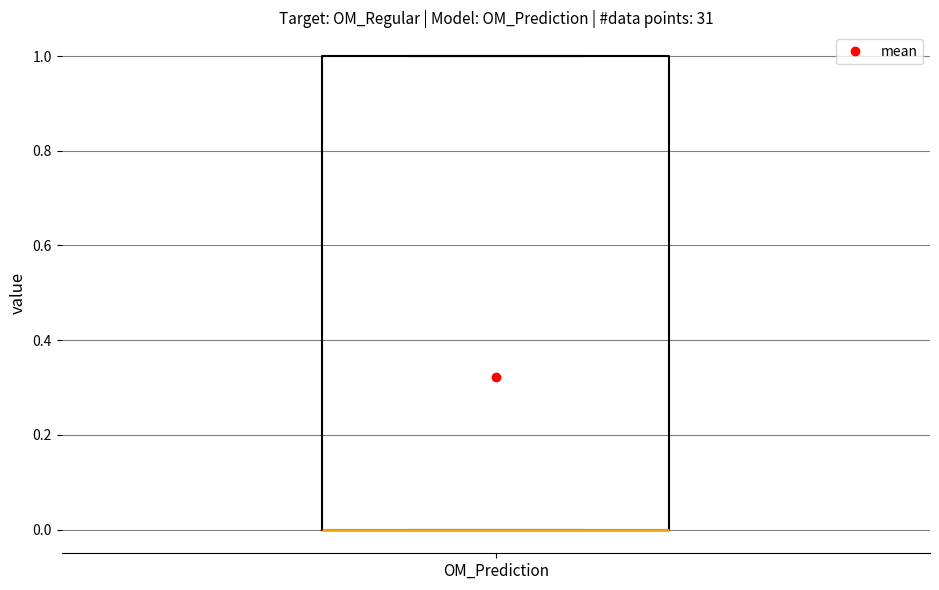

Transcribe this box plot: give where the median line is, the range the box spans, and where the two whiskers end, as read against the y-axis. The values are not printed on the chart, so give them approximately, as read against the axis.

median 0 (drawn on the box's lower edge), box 0 to 1, whiskers 0 to 1